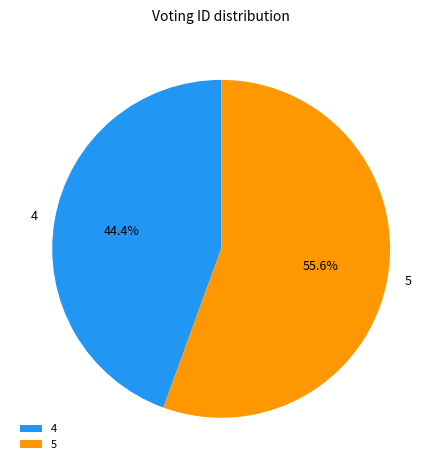

Is it true that 5 is 56% of the pie?

True